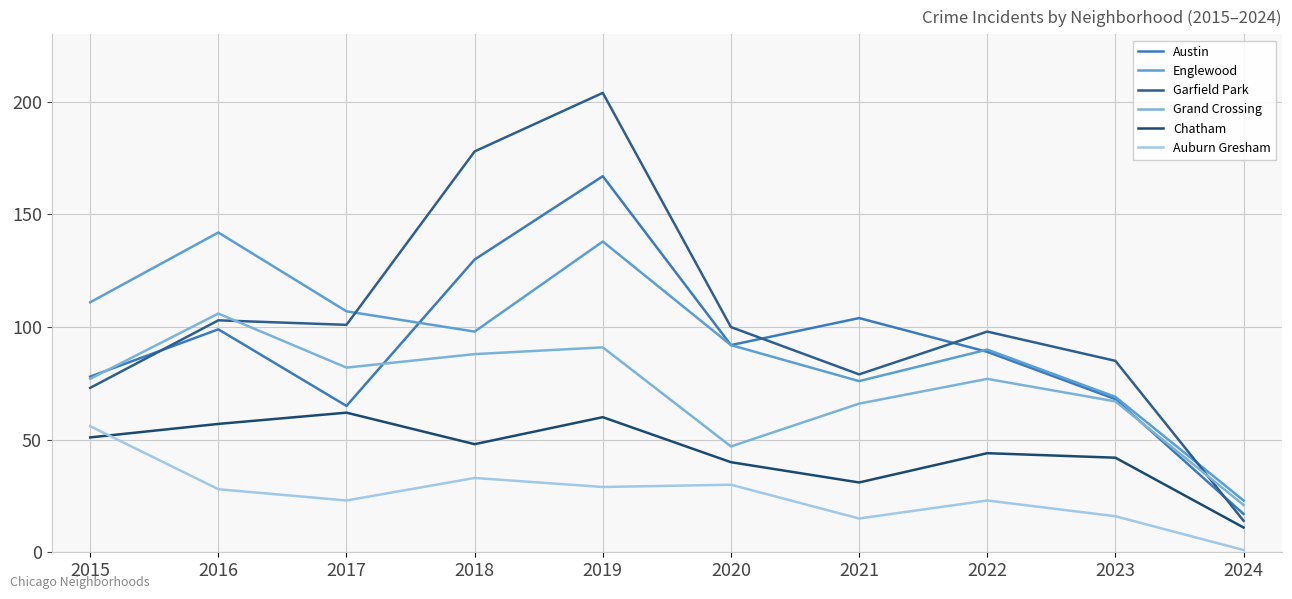

Rank the series by their maximum value, from lowest to highest.

Auburn Gresham, Chatham, Grand Crossing, Englewood, Austin, Garfield Park